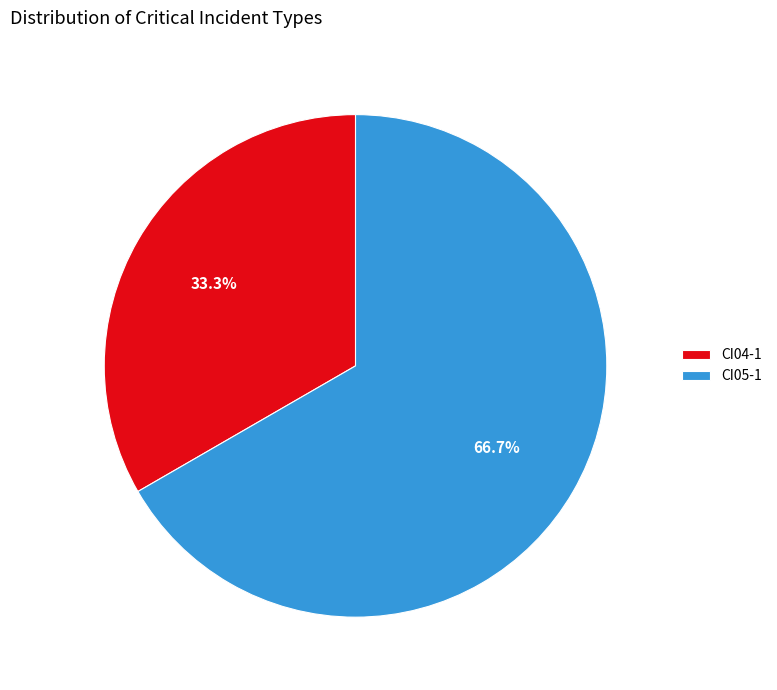

What percentage do CI05-1 and CI04-1 together represent?

100.0%